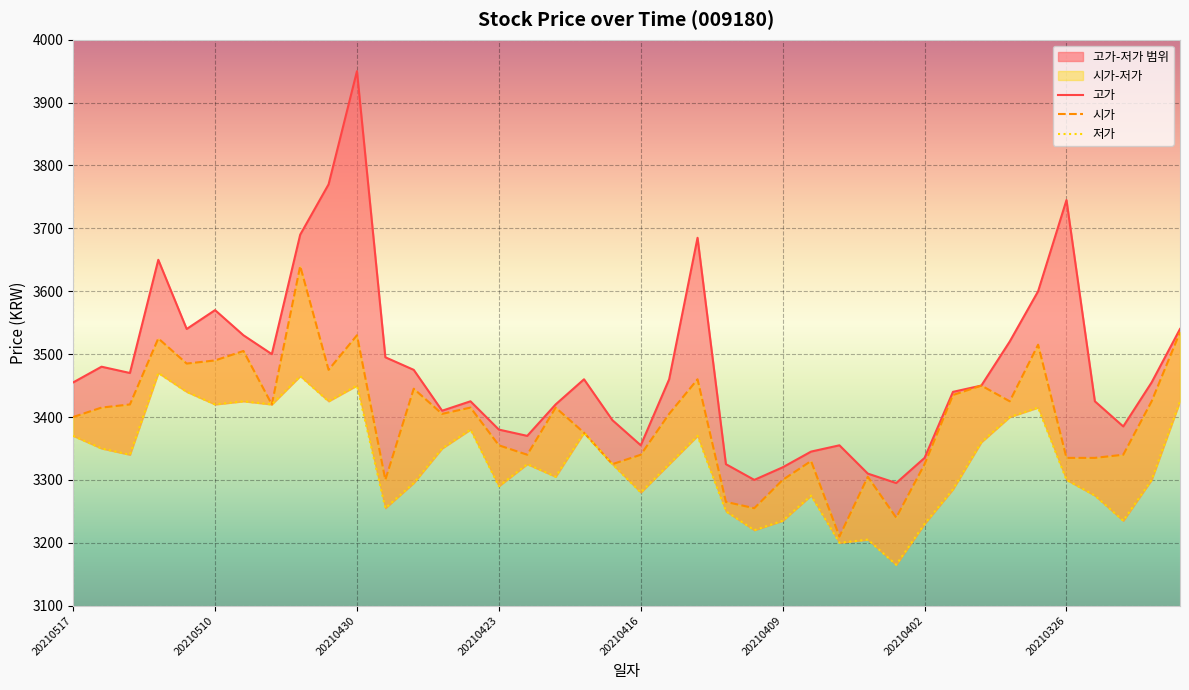

True or false: 고가 and 저가 intersect in this chart.

False